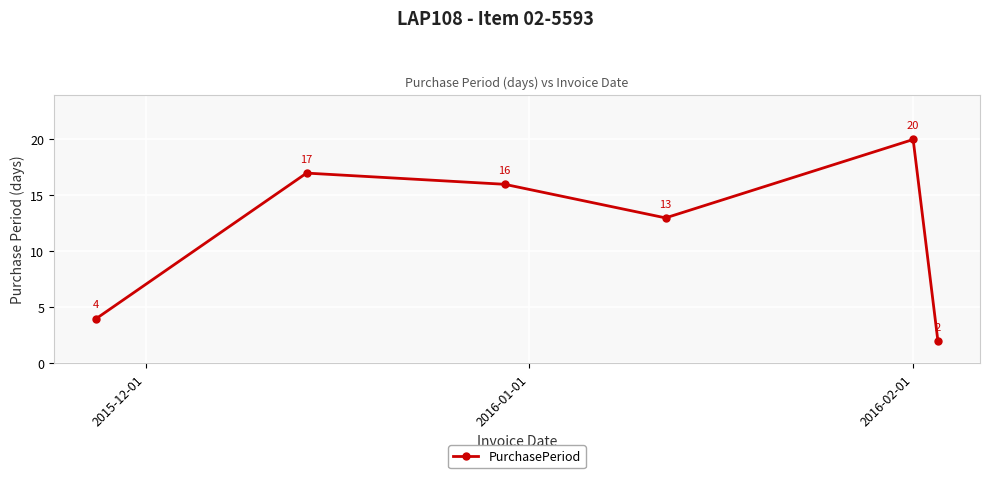

How many series are shown in this chart?

1